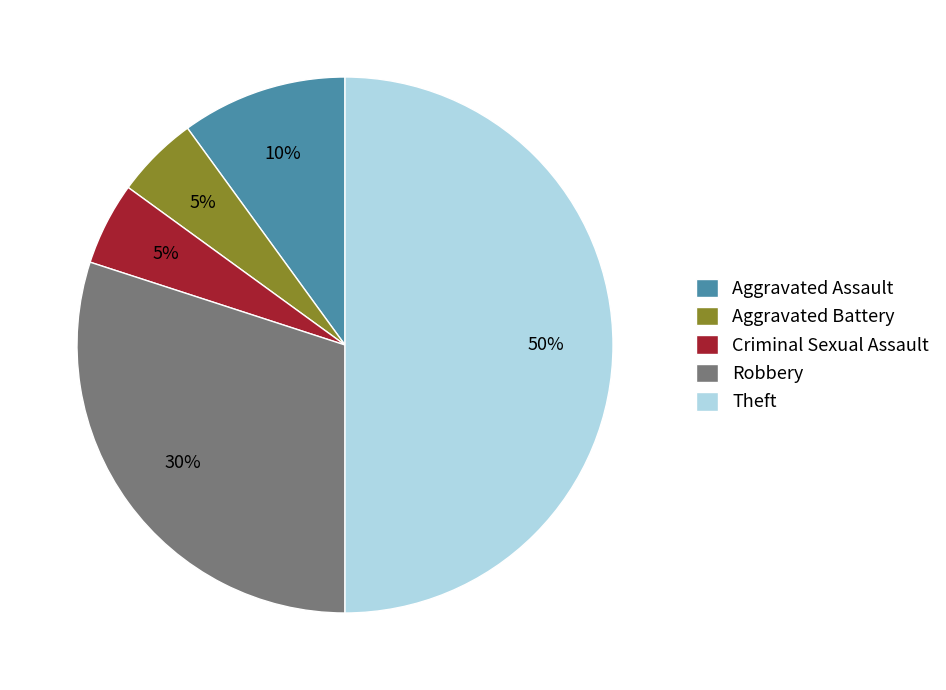

What percentage is the Robbery slice, to the nearest percent?

30%